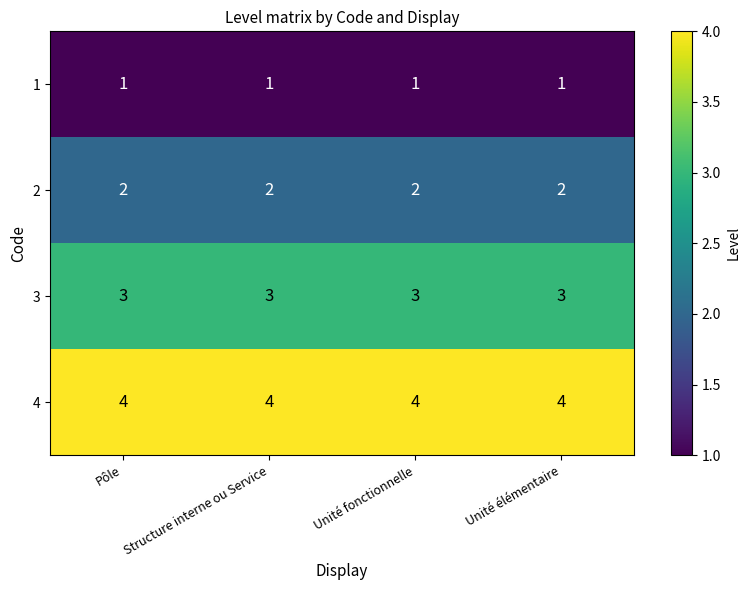

At Structure interne ou Service, list the series in order from smallest to largest.

1, 2, 3, 4